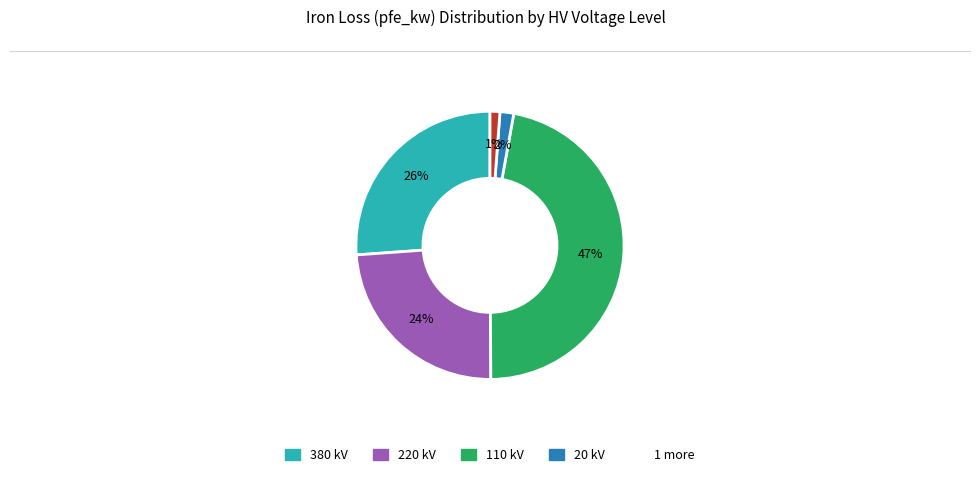

Is there any slice that represents more than half of the pie?

No